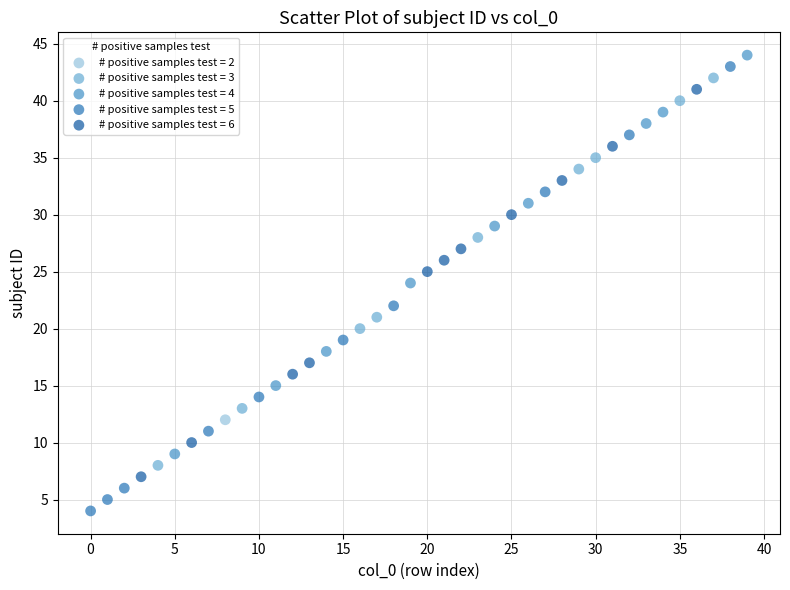

Which series contains the lowest Y value?

# positive samples test = 5